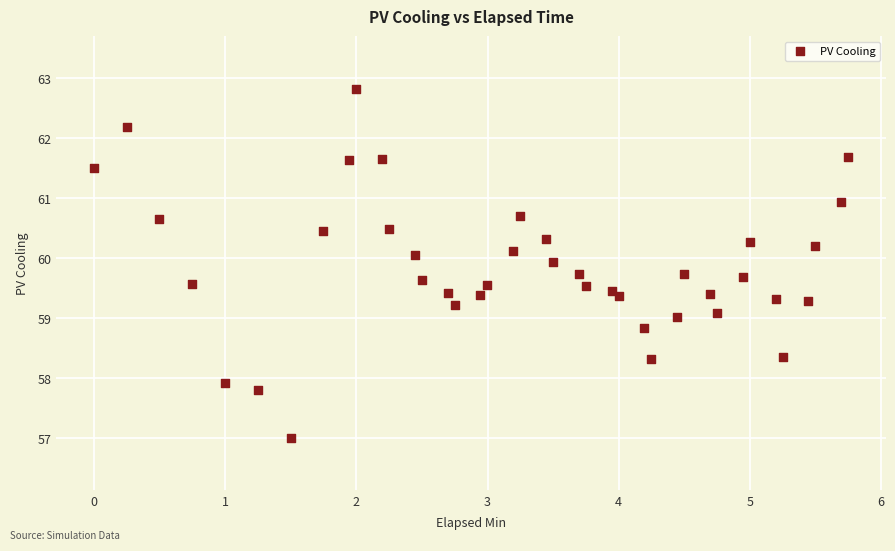

What is the range of Y values (max minus min)?

5.8